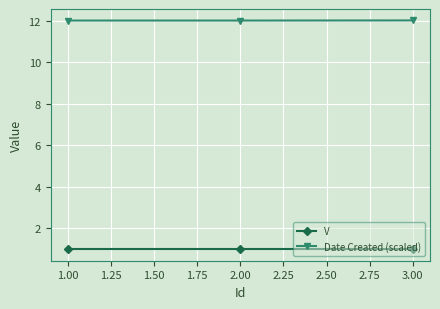

At how many categories does at least one series exceed 6?

3